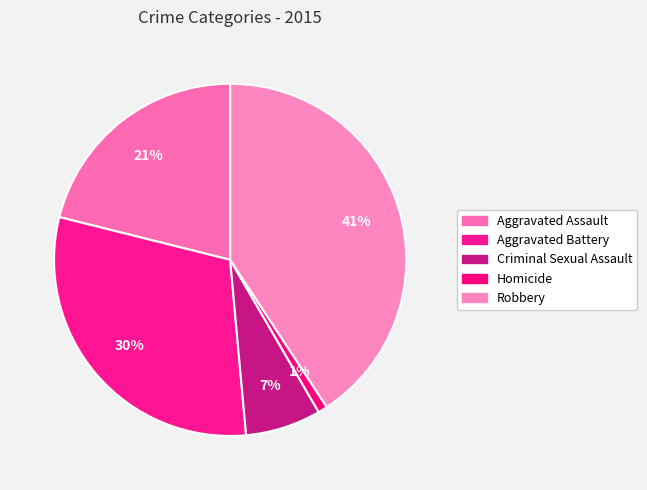

Does any single category account for the majority?

No